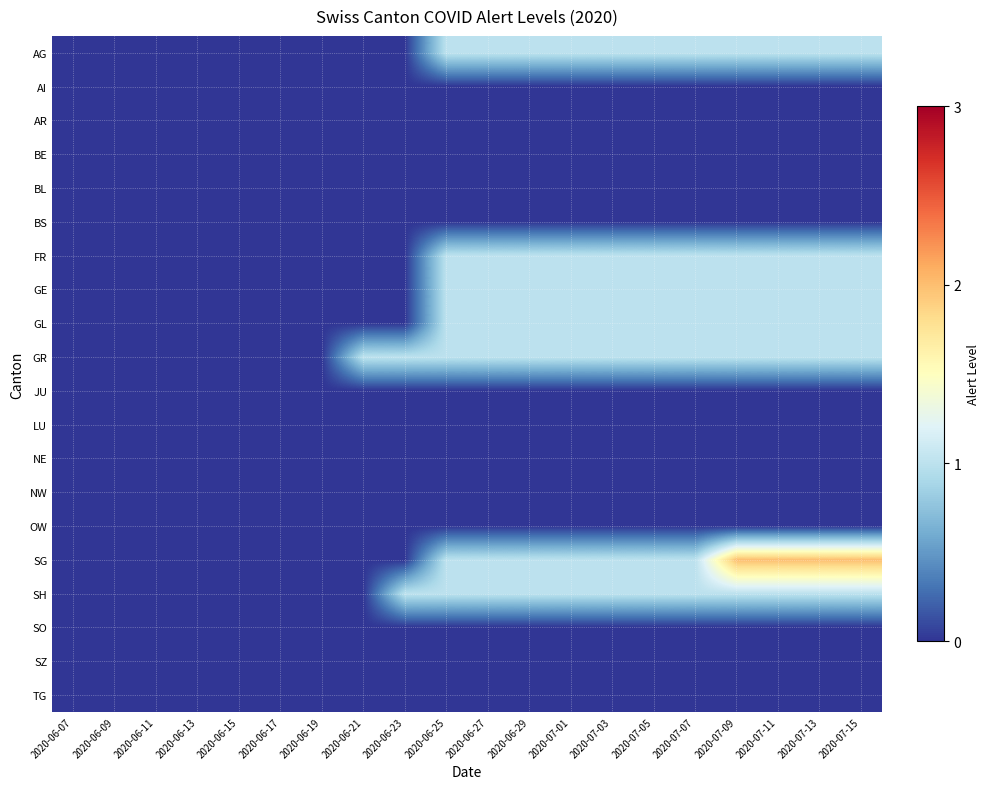

At which category does the chart reach its peak across all series?

2020-07-09